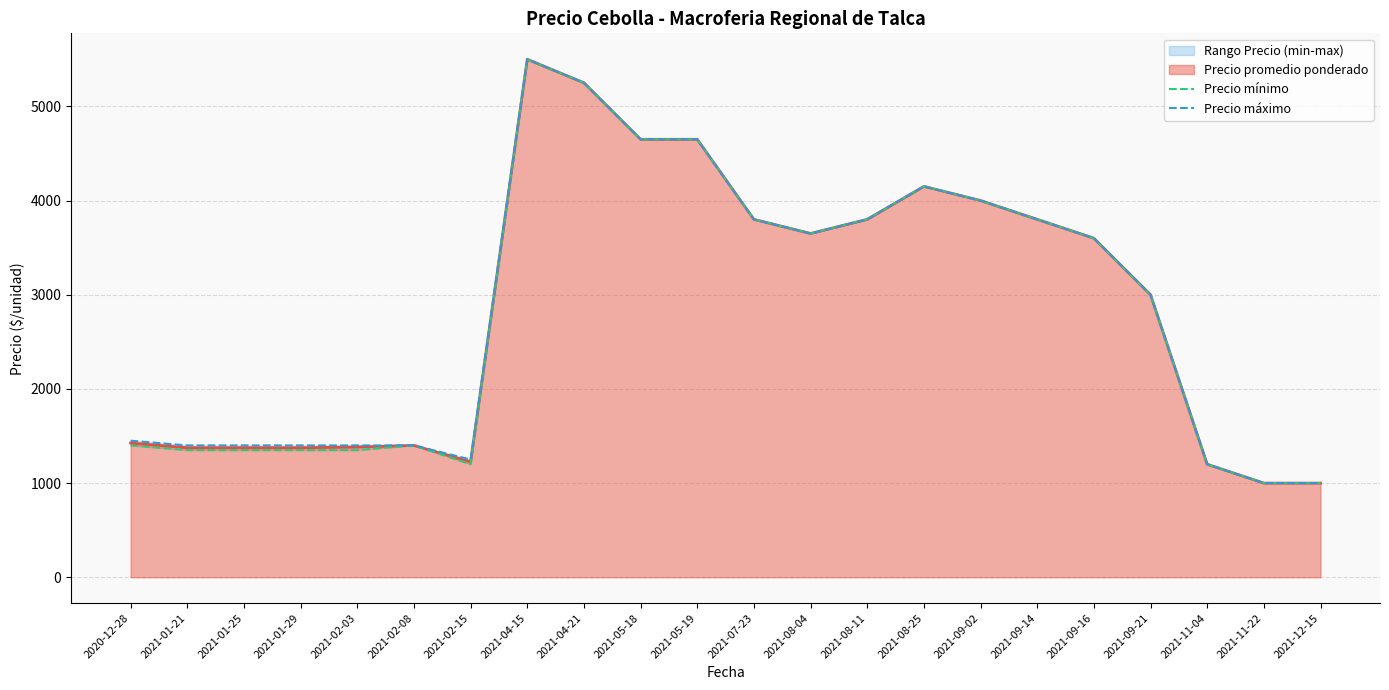

What is the highest value of the Precio máximo series?

5500